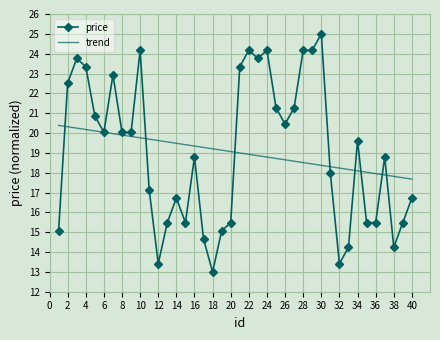

What are all the series names shown in the legend?

price, trend